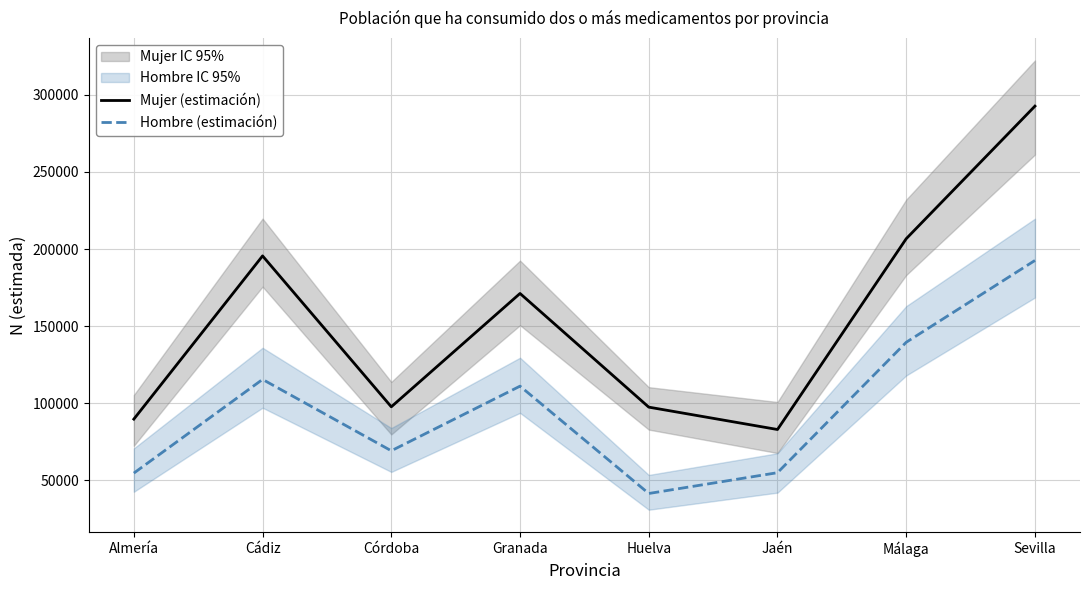

True or false: Hombre (estimación) and Mujer (estimación) cross at least once.

False